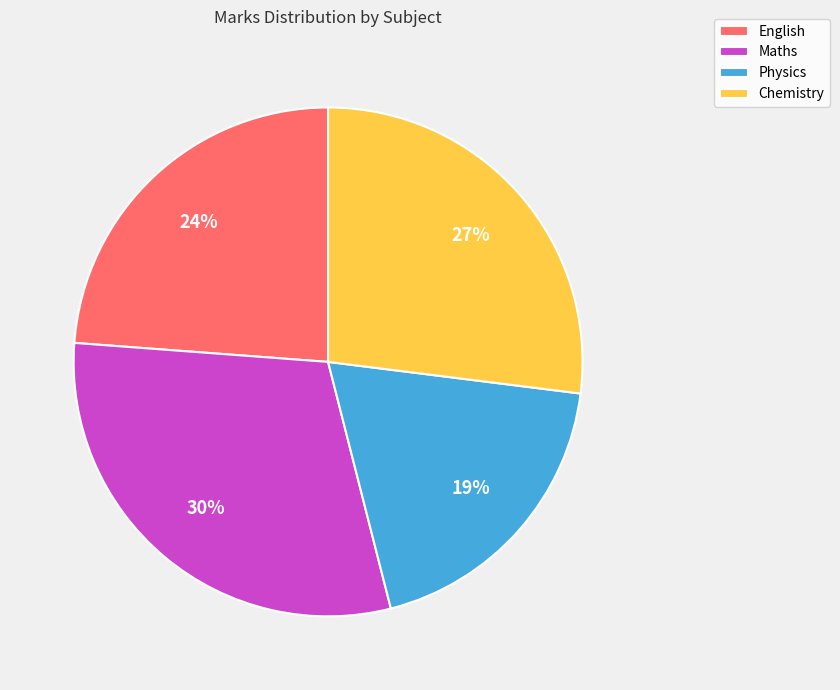

Is English the majority of the pie?

No